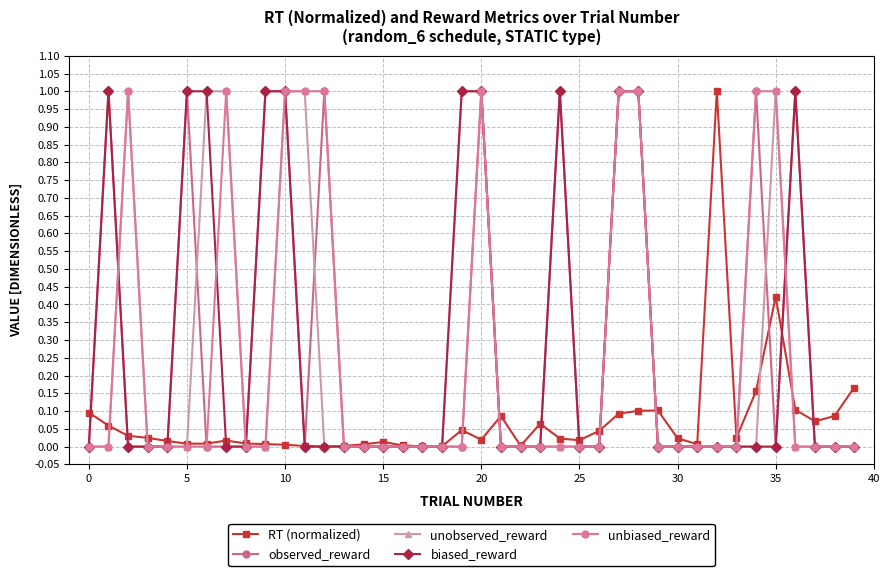

Count the observed_reward values in the range 0 to 1.

40